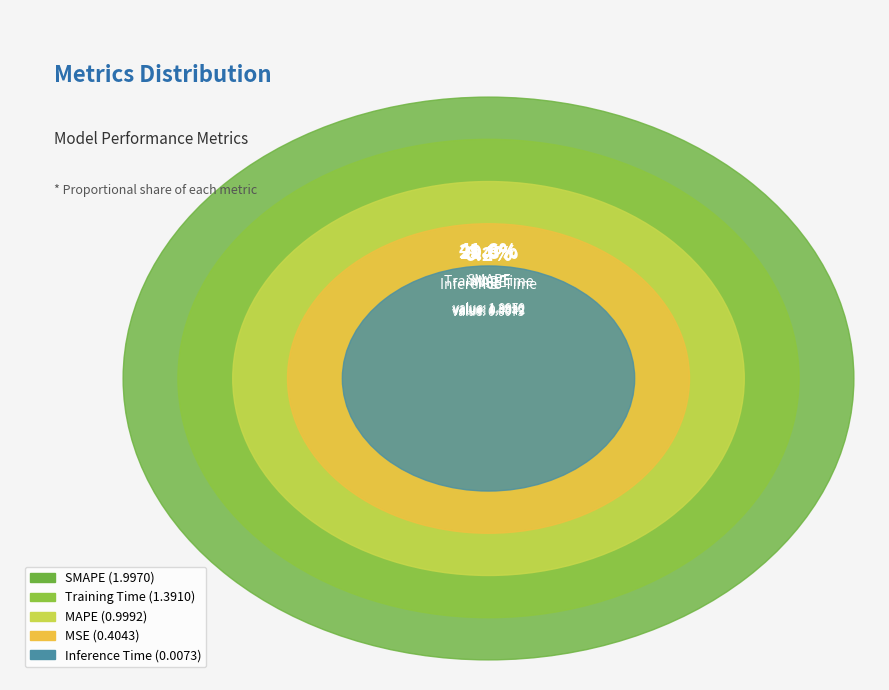

Which slice is the largest?

SMAPE